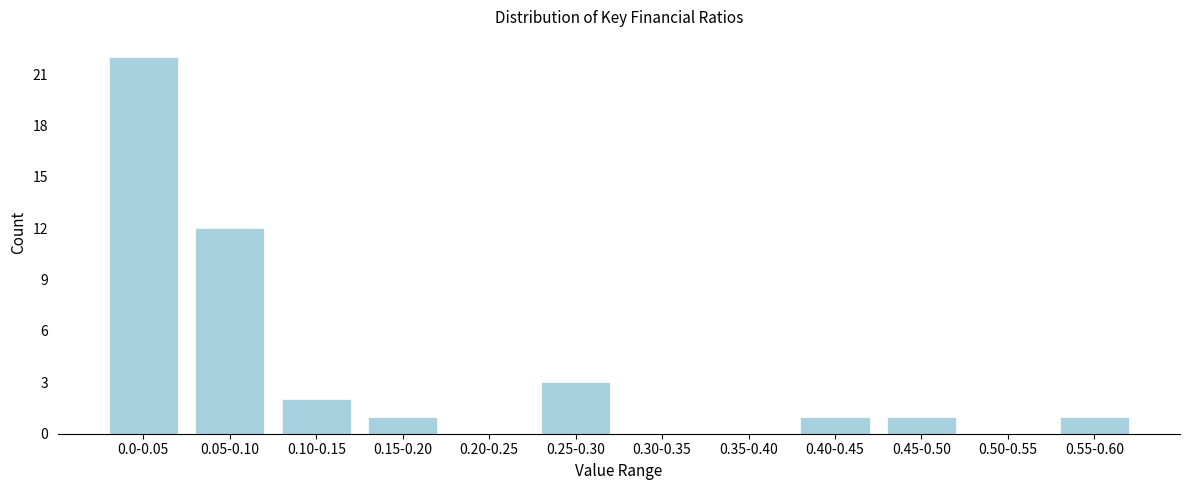

Reading left to right, what are all the values shown in this chart?

0.0-0.05=22	0.05-0.10=12	0.10-0.15=2	0.15-0.20=1	0.20-0.25=0	0.25-0.30=3	0.30-0.35=0	0.35-0.40=0	0.40-0.45=1	0.45-0.50=1	0.50-0.55=0	0.55-0.60=1